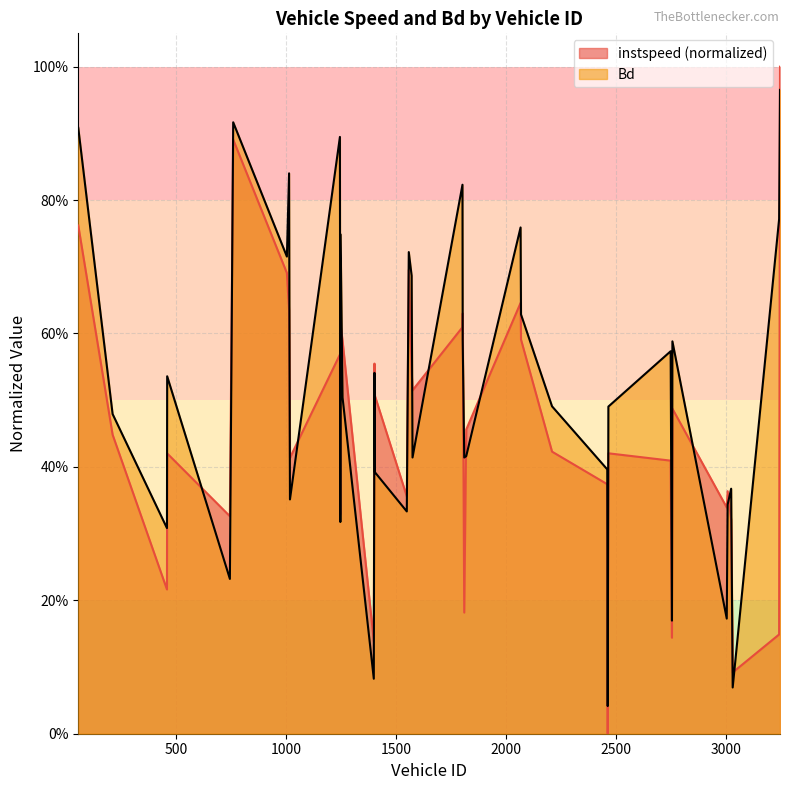

What is the total value across all series at 1257.0?

1.1